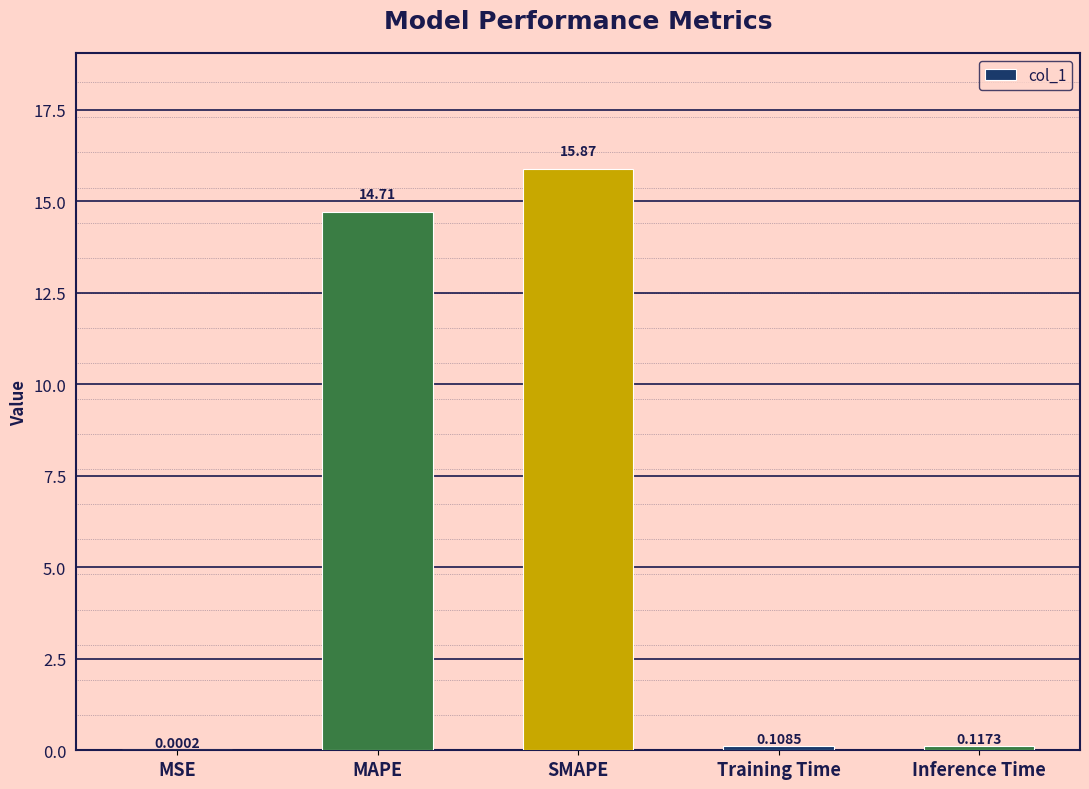

At which label is the value closest to 7?

Inference Time